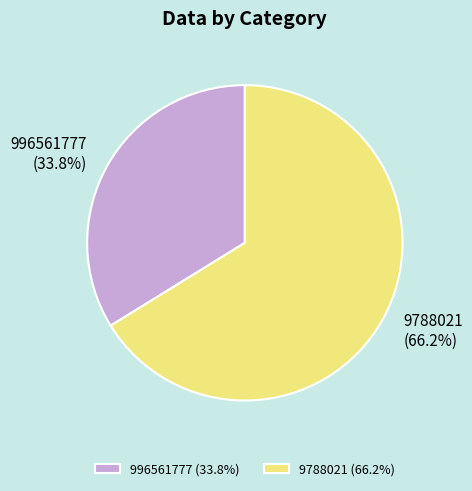

What percentage is the 996561777 slice, to the nearest percent?

34%